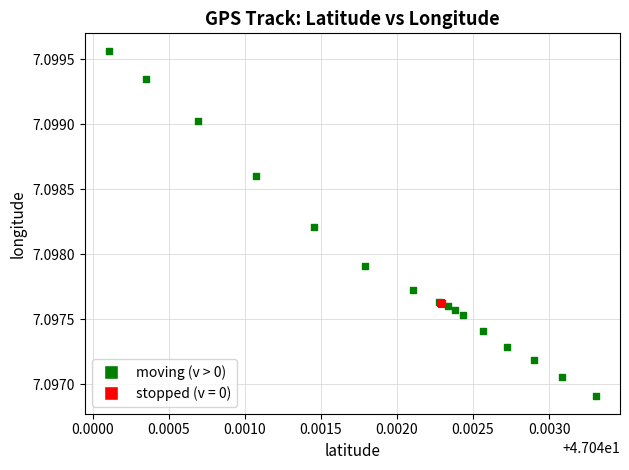

Which series reaches the minimum Y coordinate?

moving (v > 0)